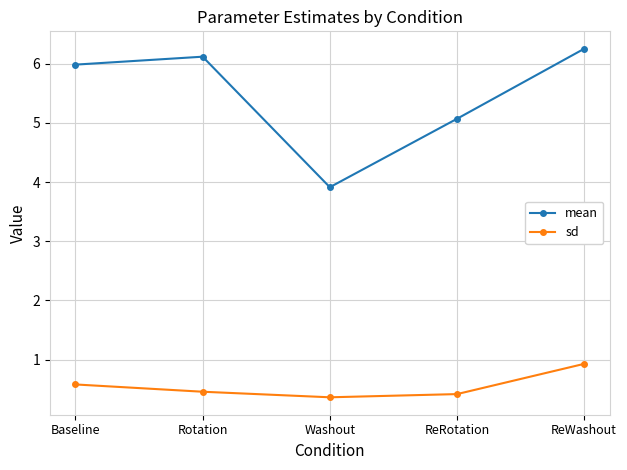

Reading left to right, list all the values displayed in this chart.

mean: 6.0	6.1	3.9	5.1	6.3
sd: 0.6	0.5	0.4	0.4	0.9